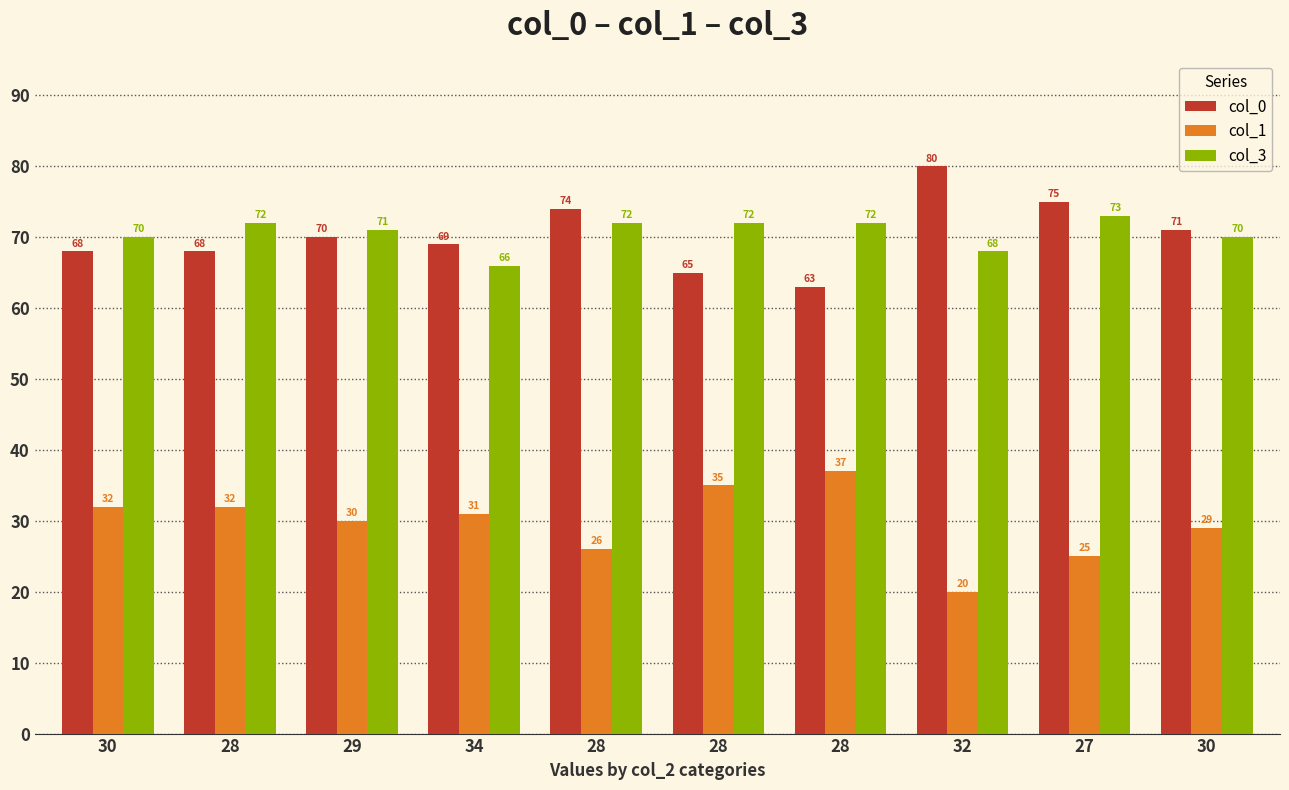

Count the number of data series in this chart.

3